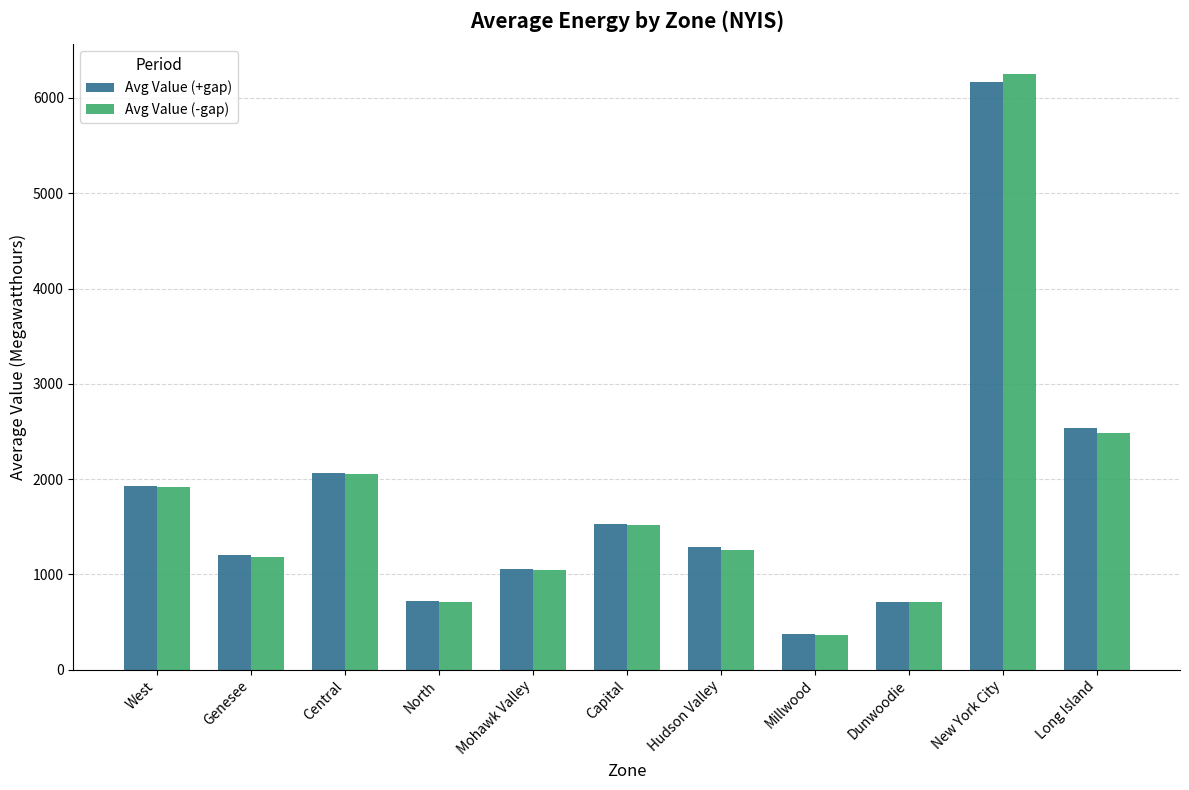

Which category has the highest value in the Avg Value (-gap) series?

New York City